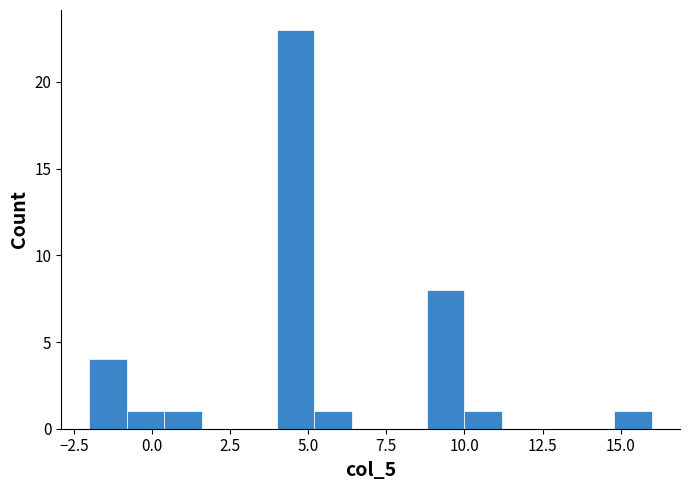

Read against the x-axis, roughly where is the centre of the tallest bar?

4.5